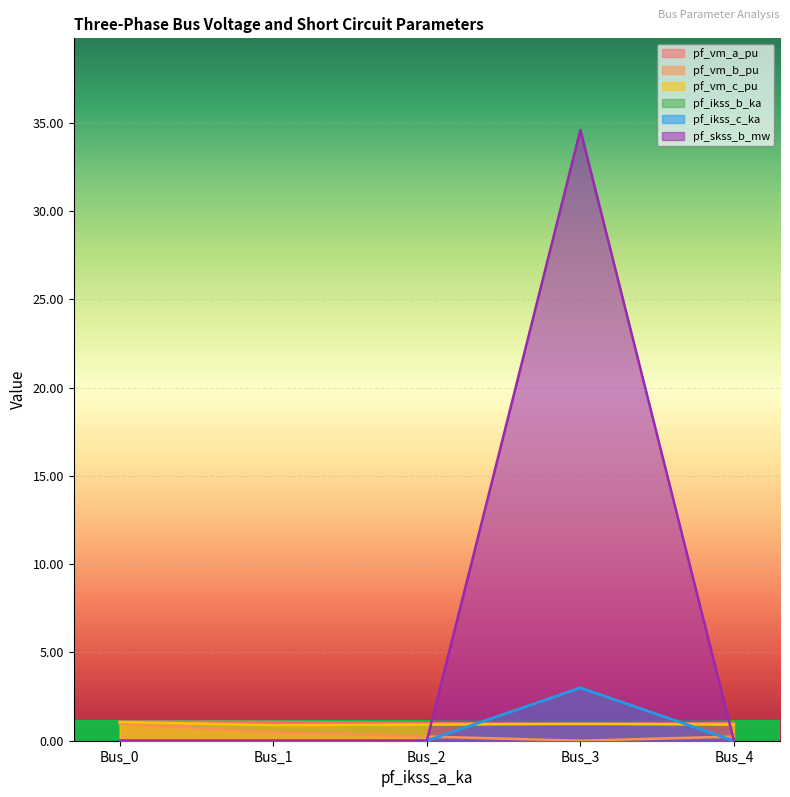

Between Bus_2 and Bus_4, which is larger?

Bus_2